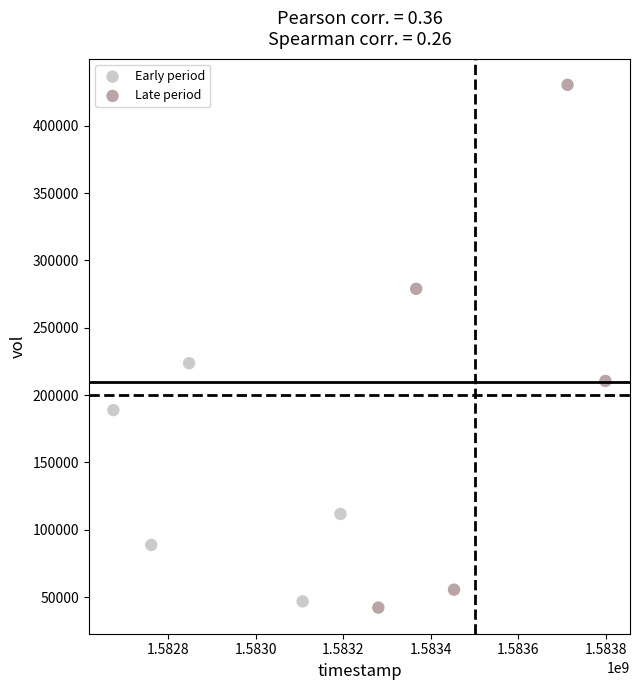

Which series reaches the maximum Y coordinate?

Late period